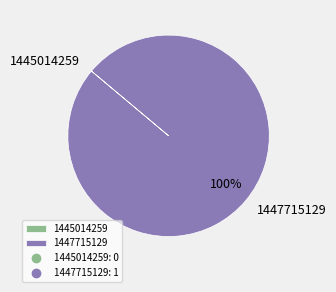

Is it true that 1447715129 is 100% of the pie?

True